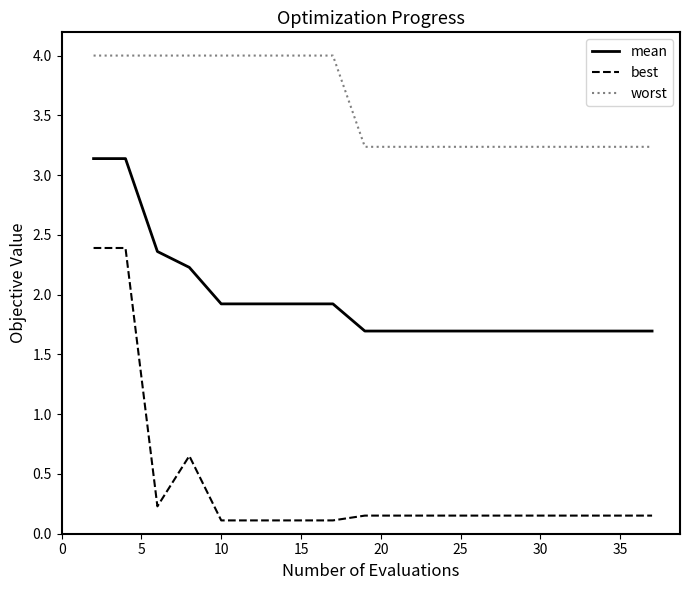

List the series in order of their overall mean, highest first.

worst, mean, best